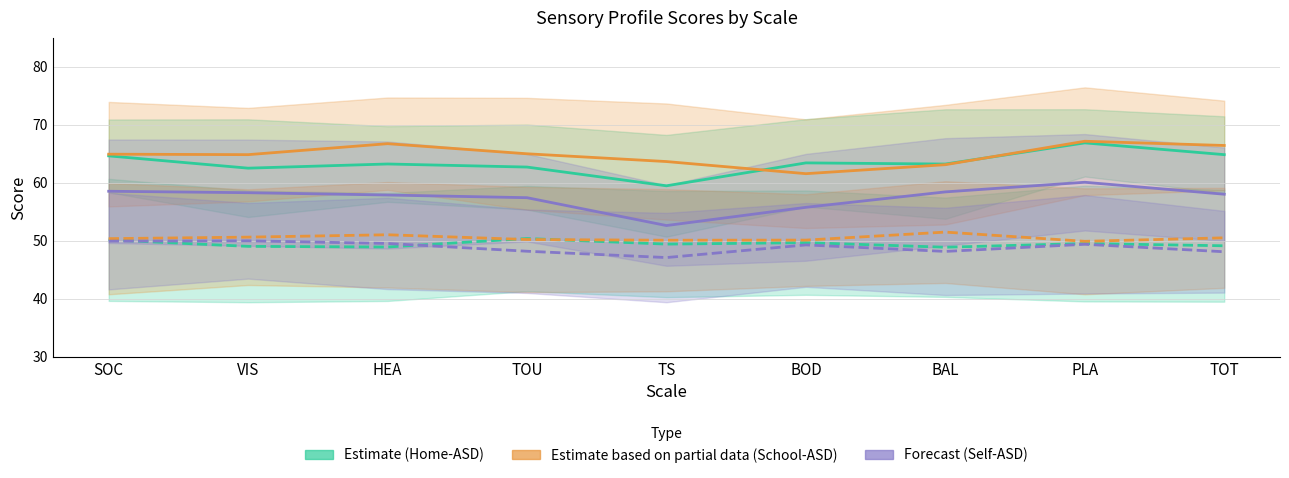

What is the approximate value of School – Typical (Partial) at HEA?

51.0